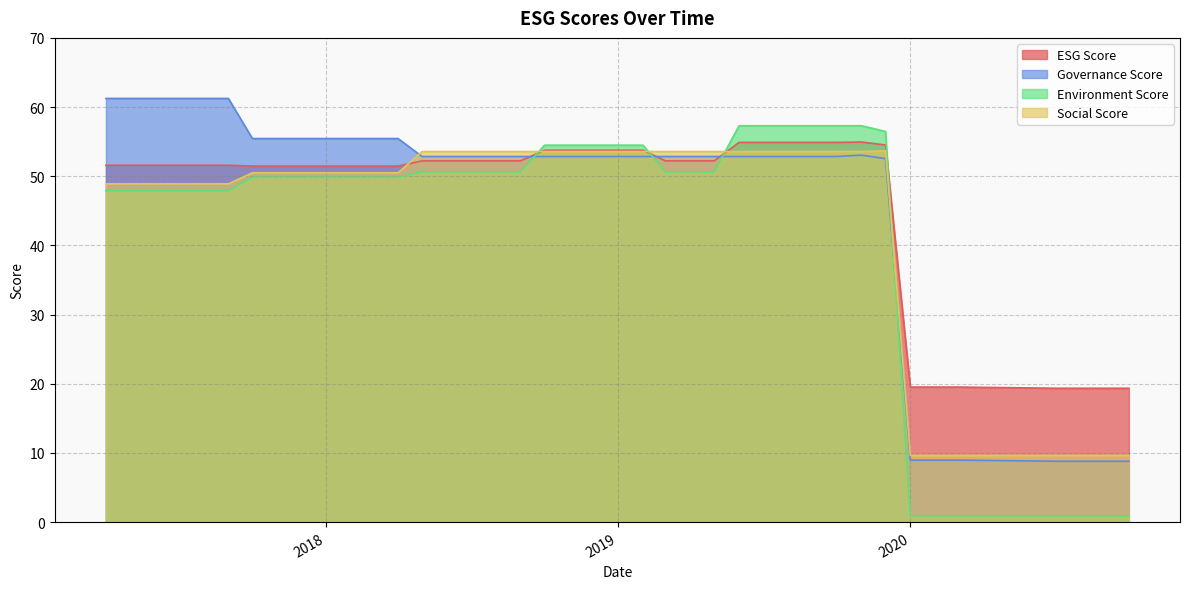

The value of Environment Score at 2019 is 71.0. True or false?

False